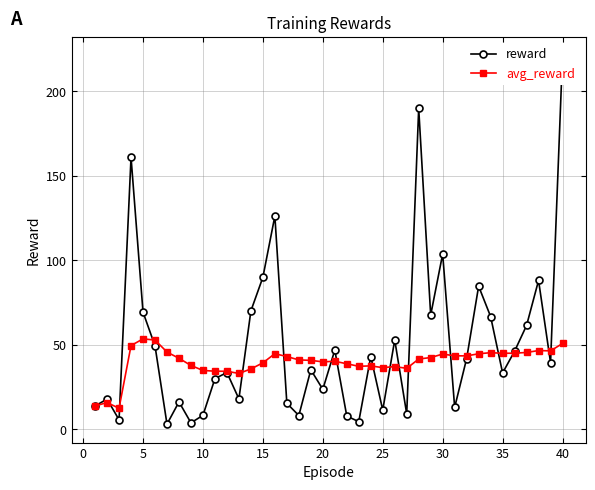

True or false: avg_reward has a value of 39.4 at 15.

True